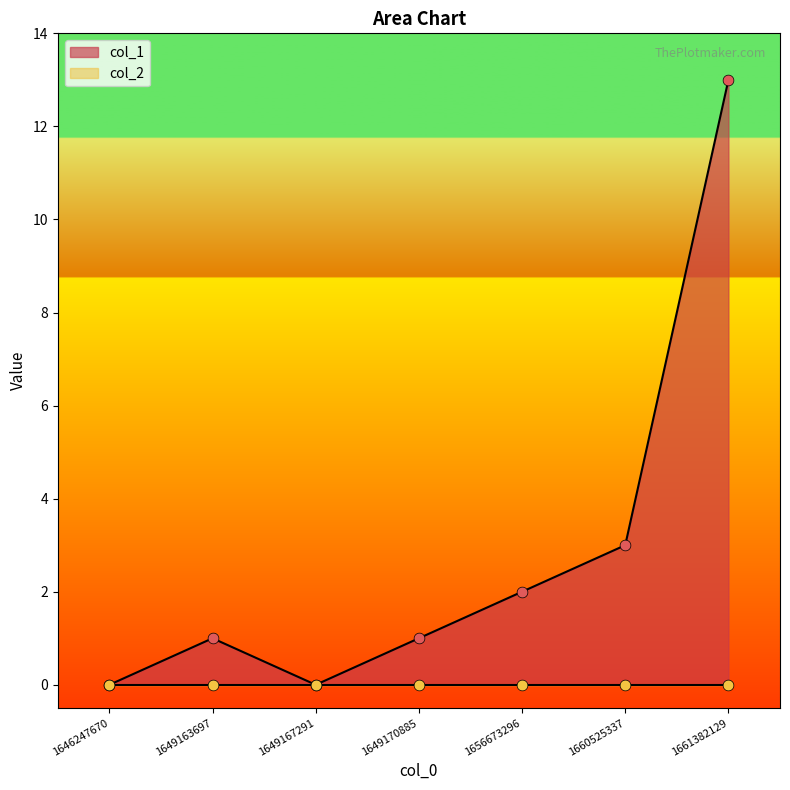

Approximately how many times larger is the value at 1661382129 compared to 1649163697?

13.0